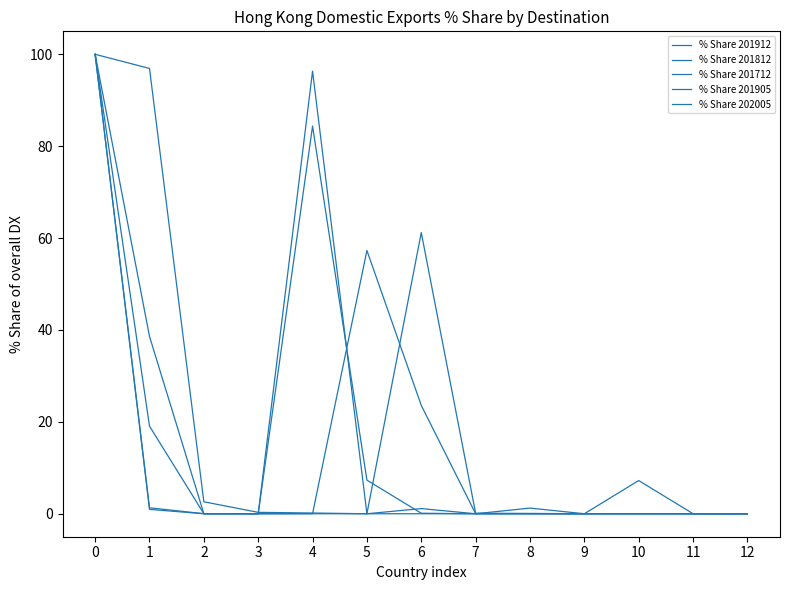

Does the chart display data point markers on the line(s)?

No